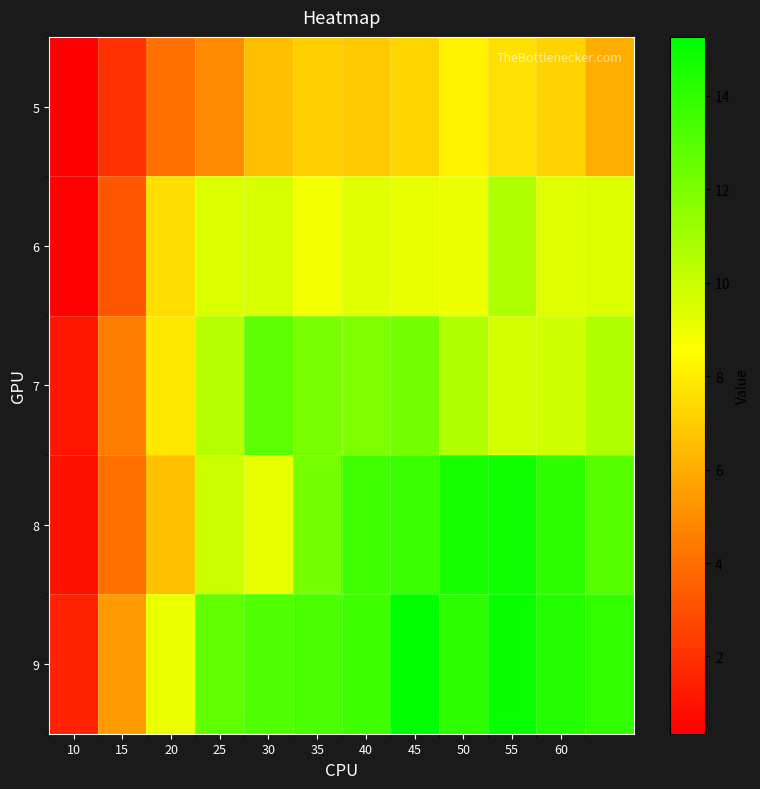

Reading left to right, extract all data points from this chart.

5: 0.3	2.0	4.1	4.9	6.5	7.1	6.9	7.3	8.1	7.6	7.2	6.0
6: 0.4	3.2	7.5	9.5	9.6	8.8	9.3	9.1	9.0	10.6	9.4	9.5
7: 1.0	4.5	7.9	10.4	12.8	12.0	11.9	12.2	10.6	9.7	9.7	10.7
8: 1.0	4.1	6.6	9.9	9.2	12.1	13.5	13.7	14.7	14.9	14.0	12.9
9: 1.5	5.5	9.0	12.7	13.1	13.3	13.6	15.3	14.0	15.0	14.3	13.9